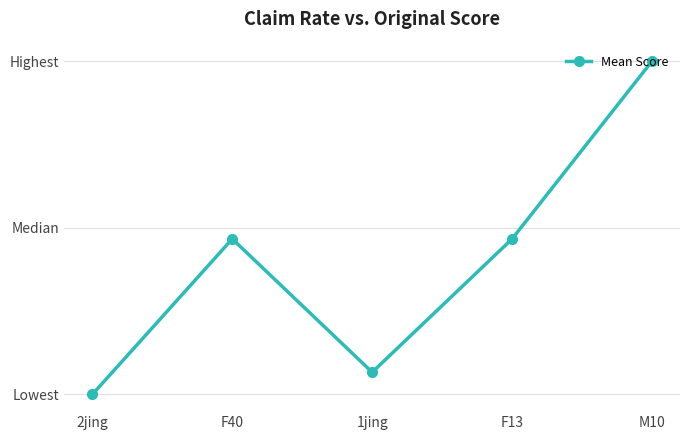

Which label corresponds to the smallest value in the chart?

2jing